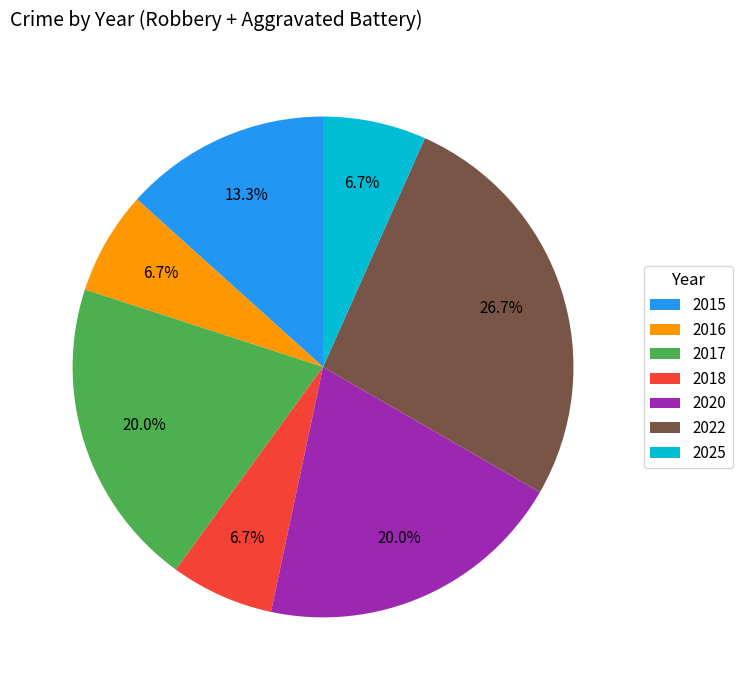

Count the number of slices in the pie.

7